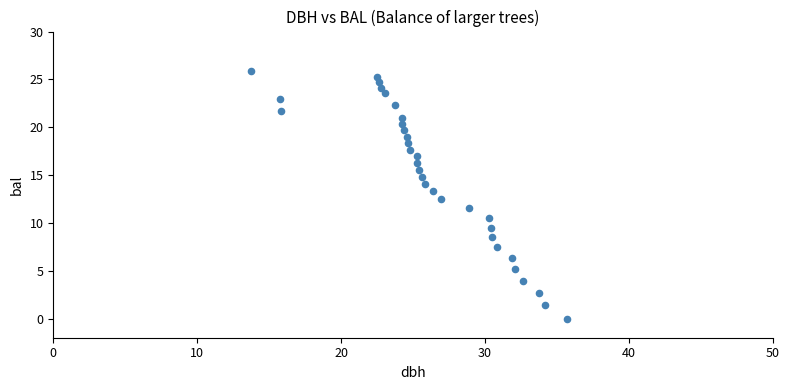

What is the range of Y values (max minus min)?

25.8